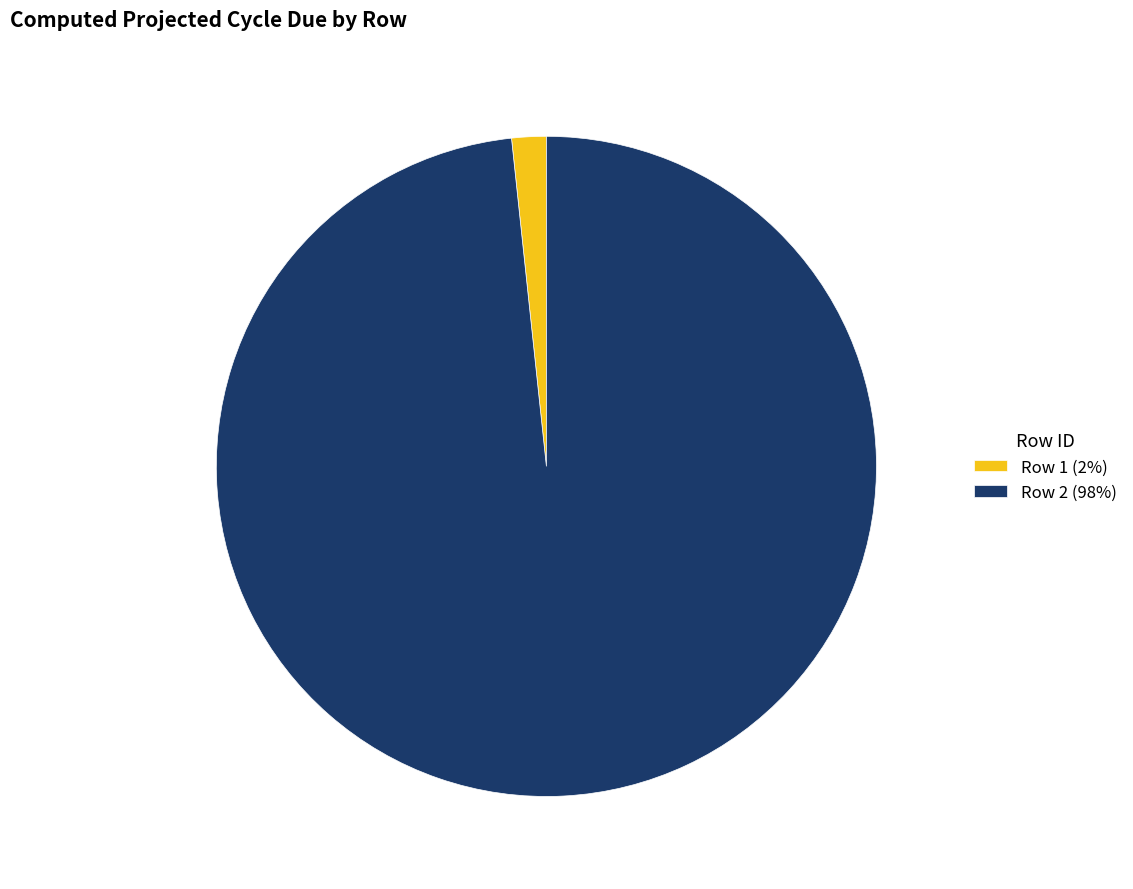

Is it true that Row 2 is 98% of the pie?

True